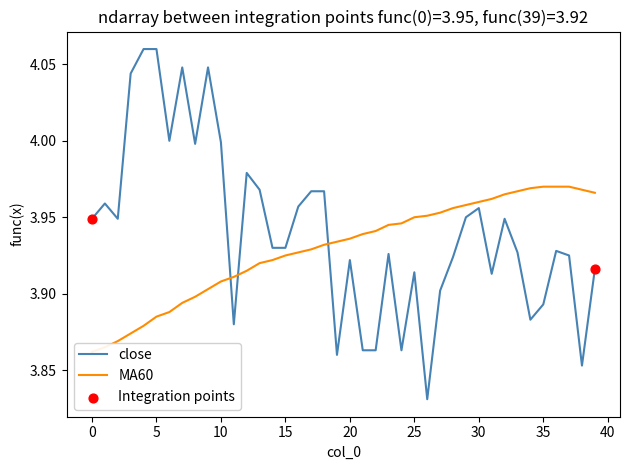

At how many categories does at least one series exceed 4?

5